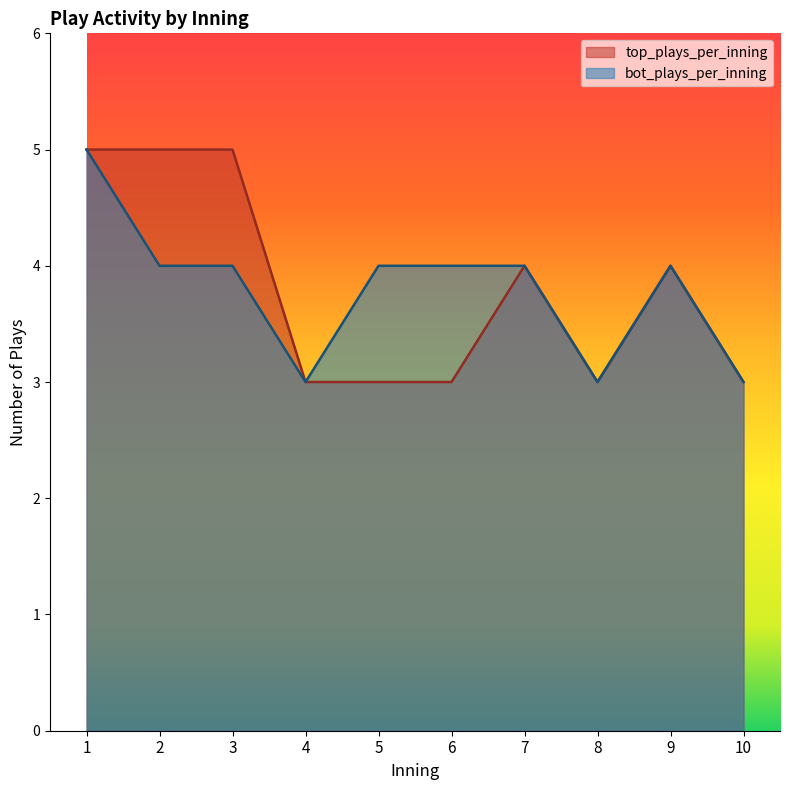

Does the chart display data point markers on the line(s)?

No